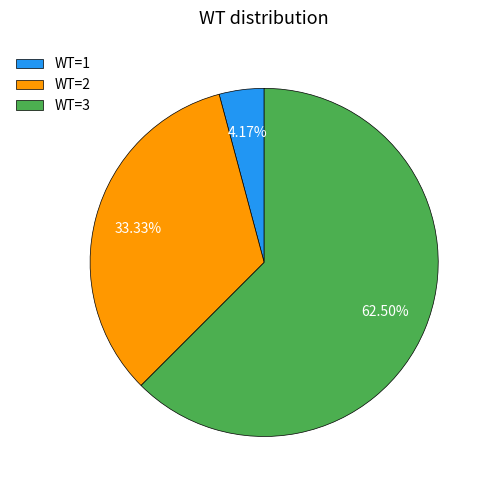

Between WT=2 and WT=3, which is larger?

WT=3